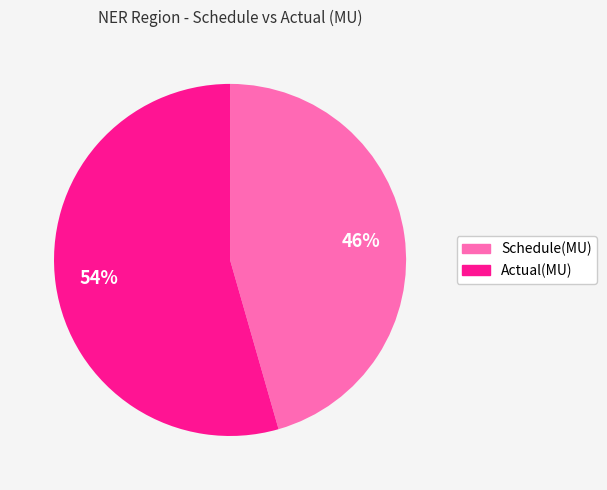

To the nearest percent, what is the average slice percentage?

50%